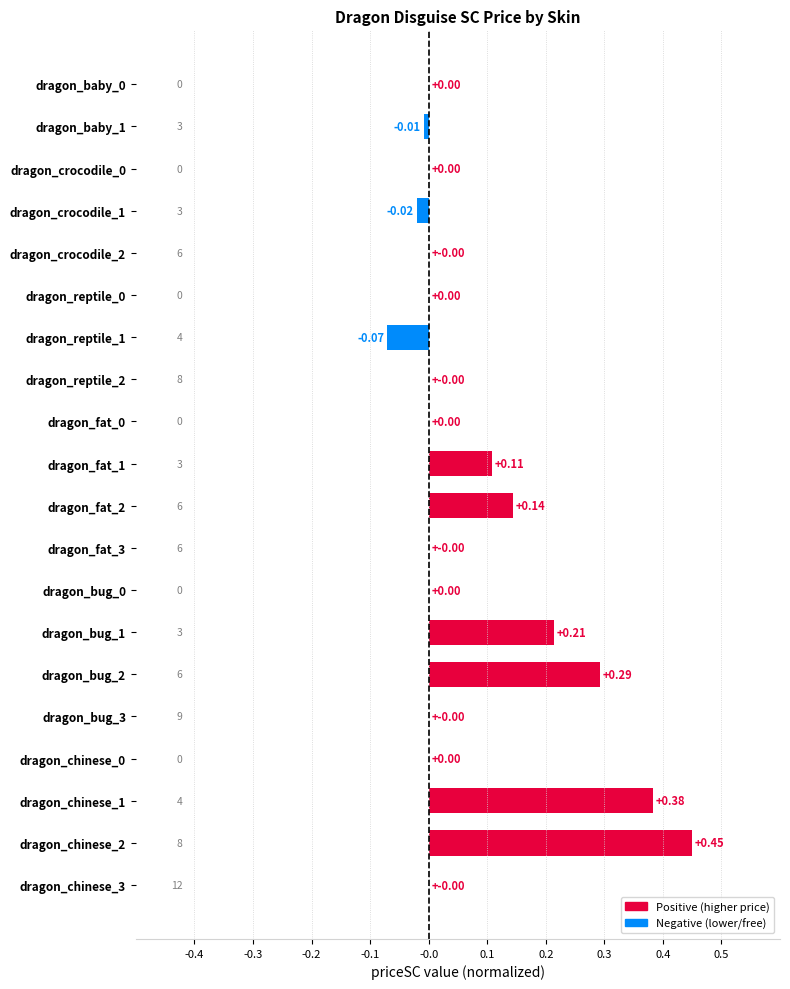

Are the bars horizontal?

Yes